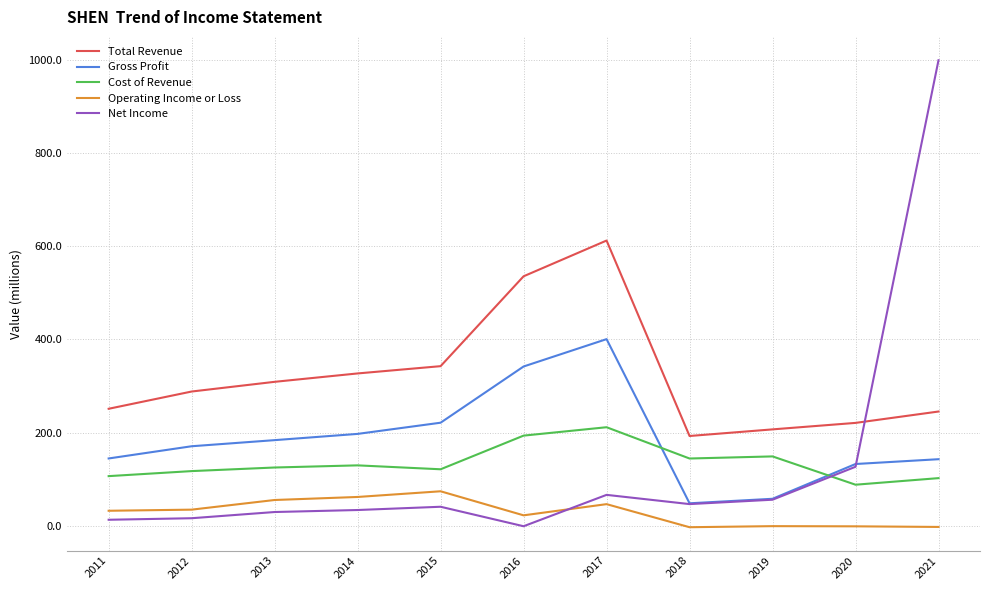

Which category has the highest value across all series?

2021